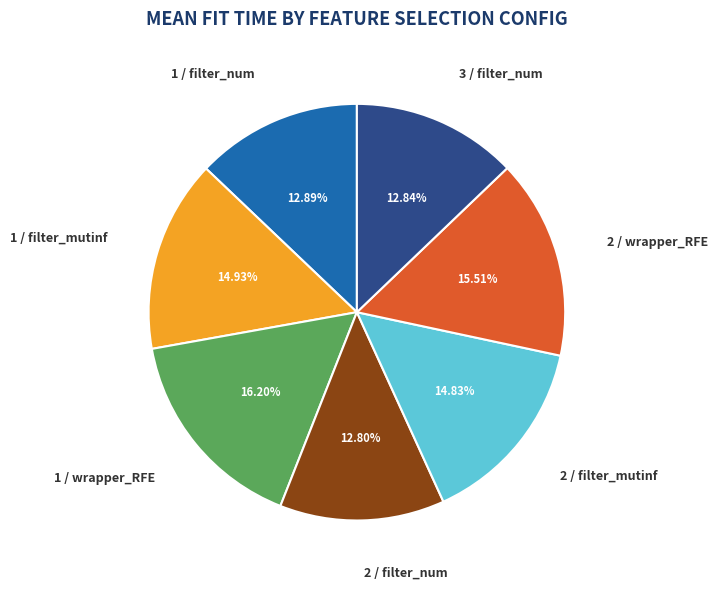

Count the number of slices in the pie.

7